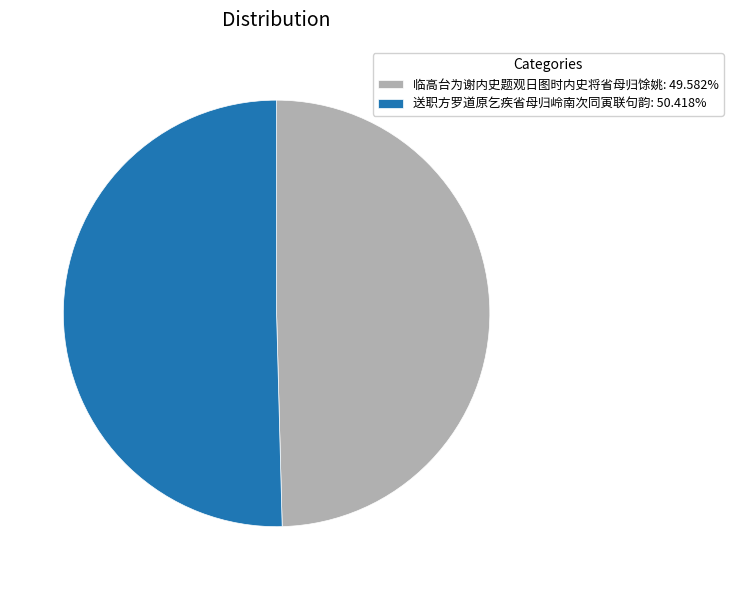

Is the sum of 临高台为谢内史题观日图时内史将省母归馀姚: 49.582% and 送职方罗道原乞疾省母归岭南次同寅联句韵: 50.418% greater than half?

Yes